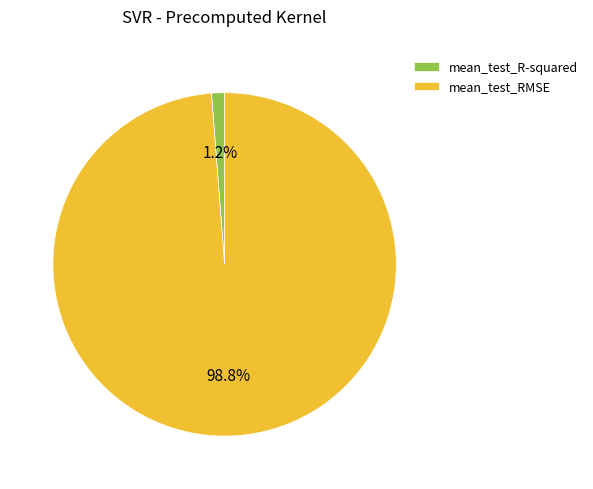

What percentage do mean_test_RMSE and mean_test_R-squared together represent?

100.0%